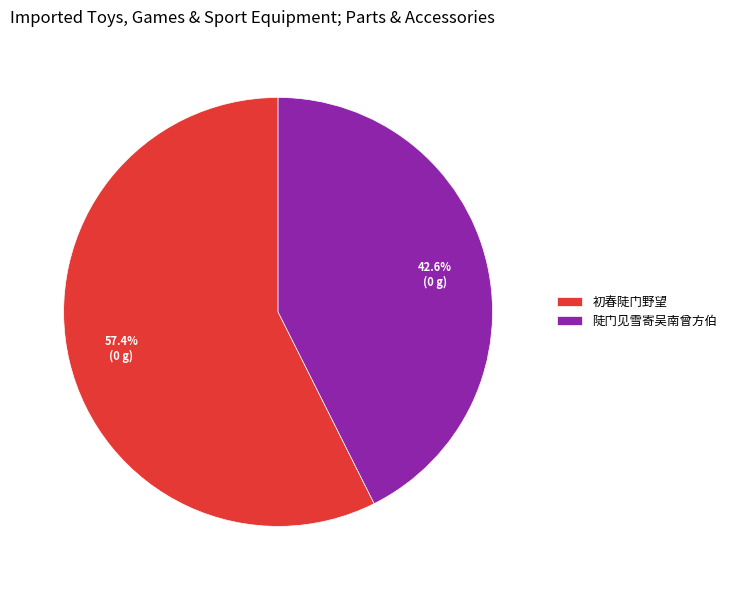

To the nearest percent, what percentage of the pie is 初春陡门野望?

57%